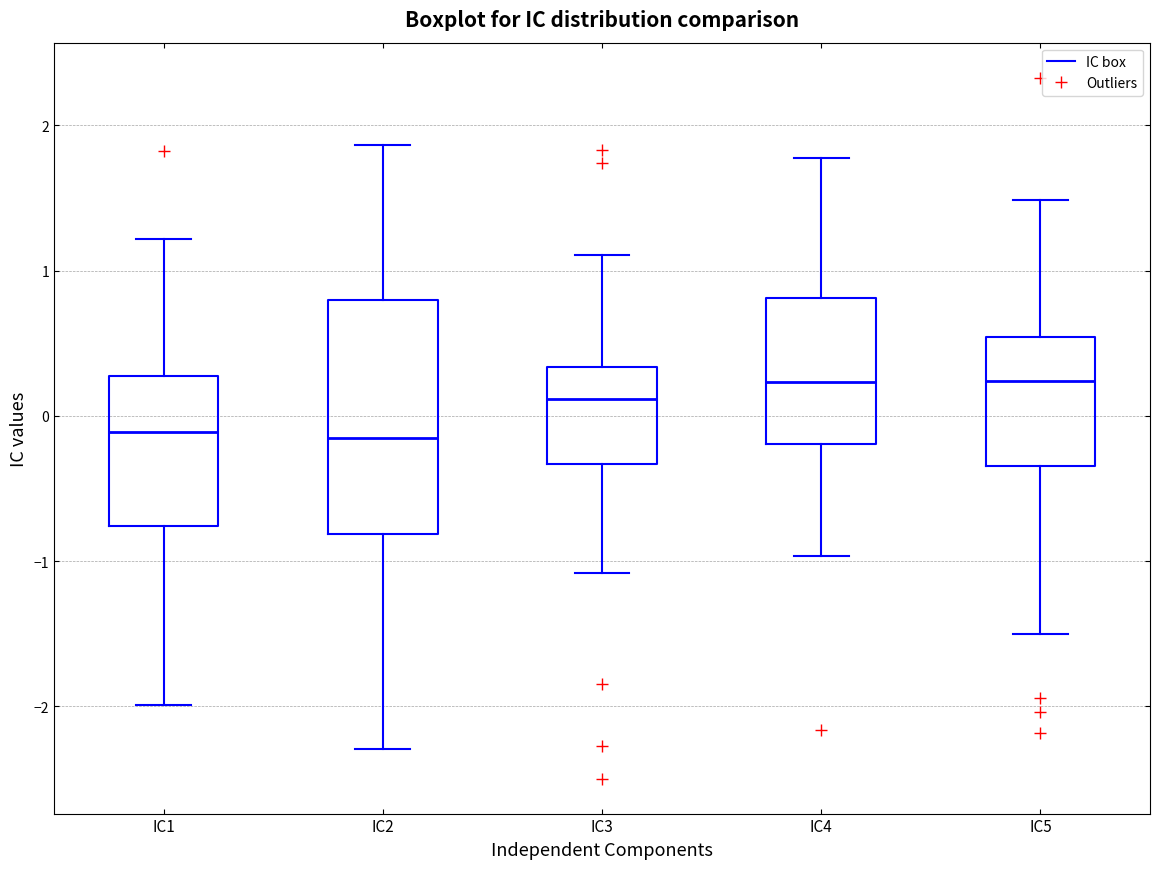

Which box is the tallest, from its lower edge to its upper edge?

IC2